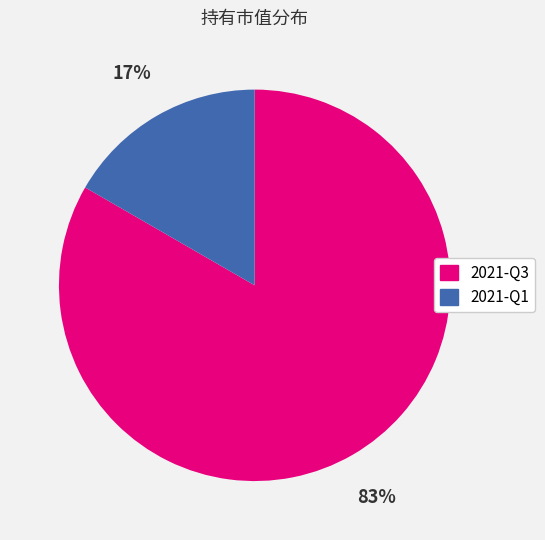

Count the number of slices in the pie.

2